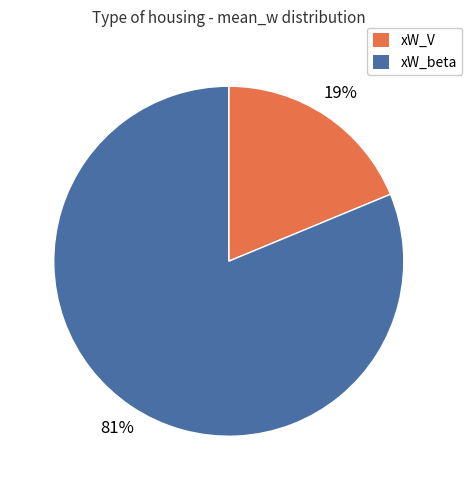

Does xW_beta account for over 50% of the chart?

Yes